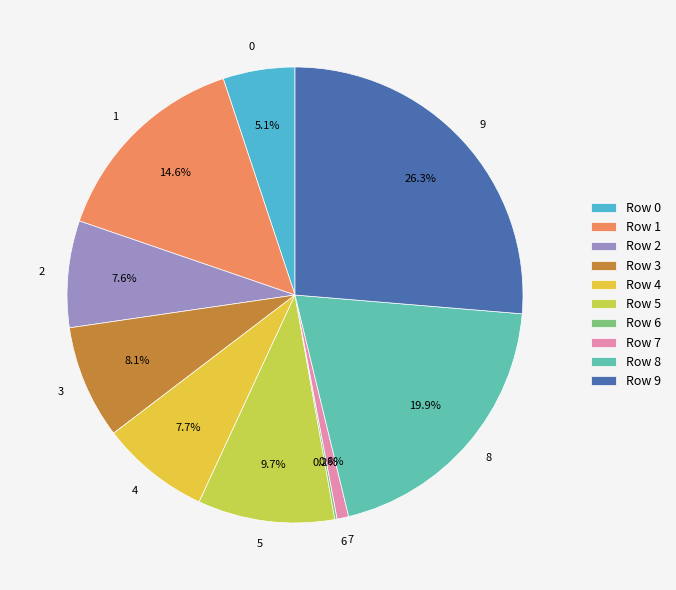

True or false: 5 accounts for 1% of the total.

False